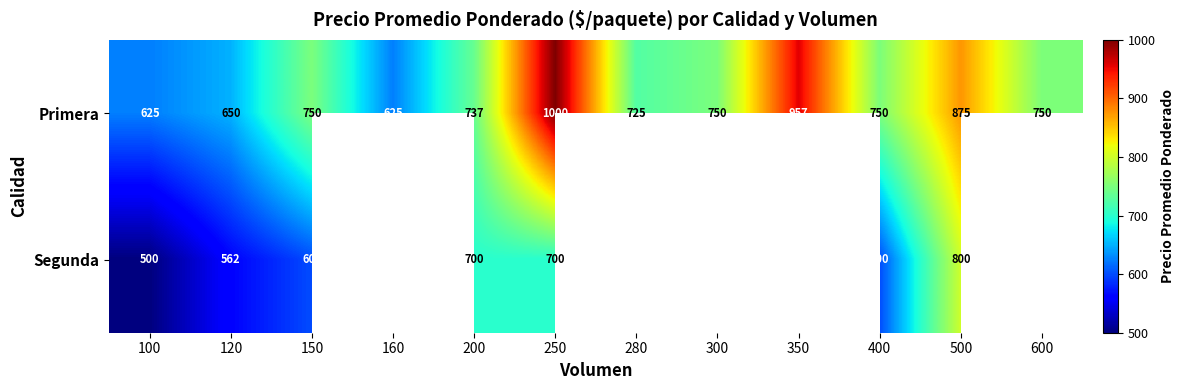

Count the number of categories in the chart.

12